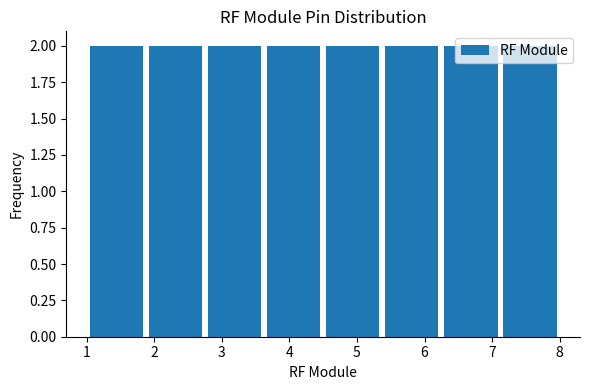

What is the height of the bar covering 6.3 to 7.1 on the x-axis? Neither the bar edges nor the heights are printed on the chart, so give them approximately, as read against the axes.

2